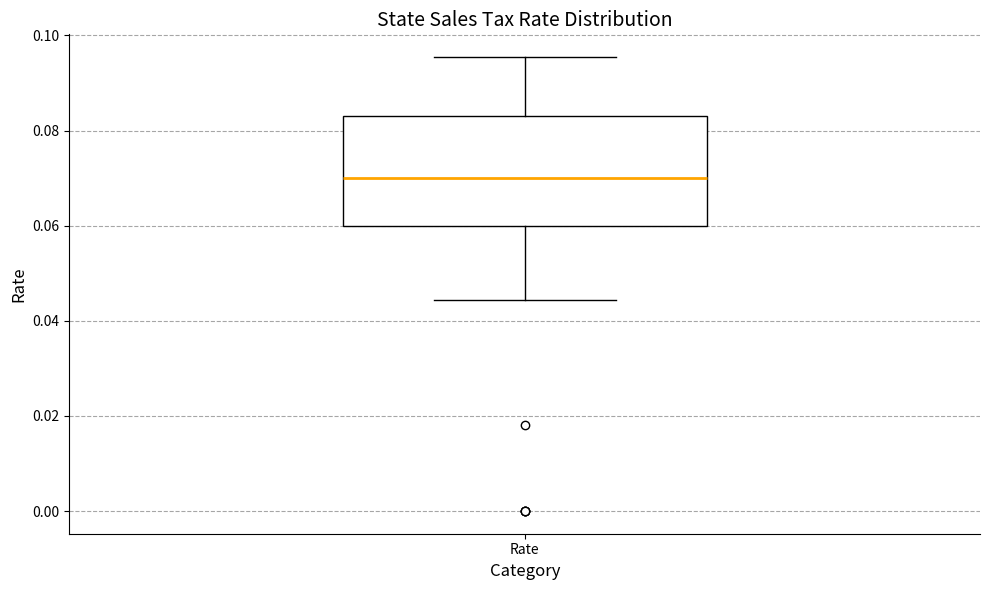

Where does the median line of the box for Rate sit on the y-axis? The values are not printed on the chart, so give them approximately, as read against the axis.

0.070